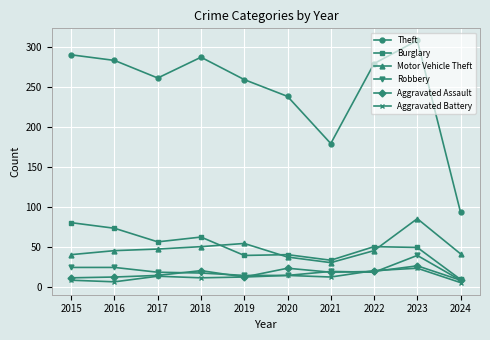

At which label is Theft closest to 200?

2021